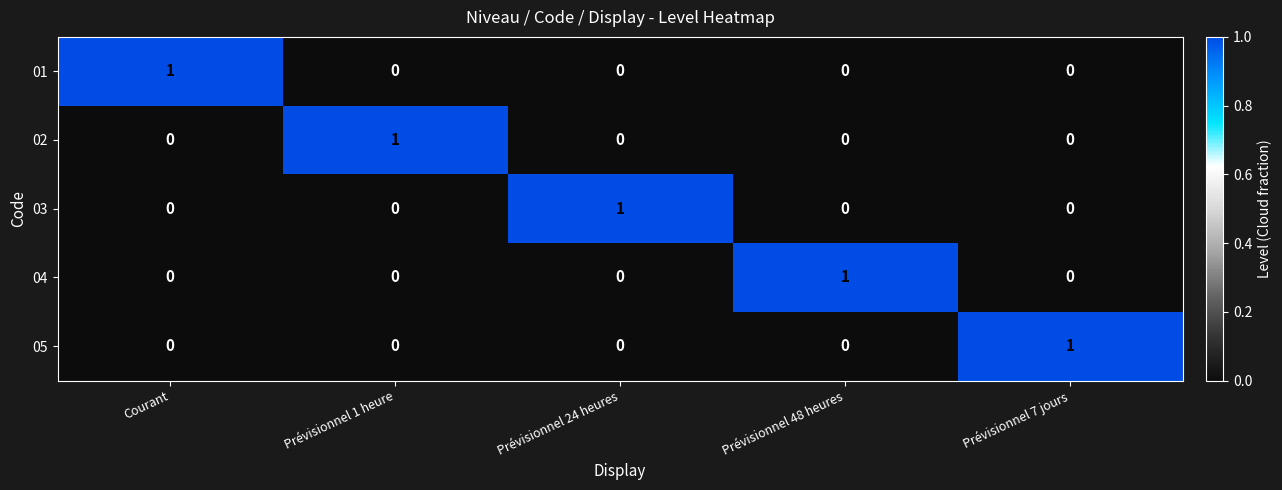

True or false: 03 has a value of 0 at Prévisionnel 1 heure.

True